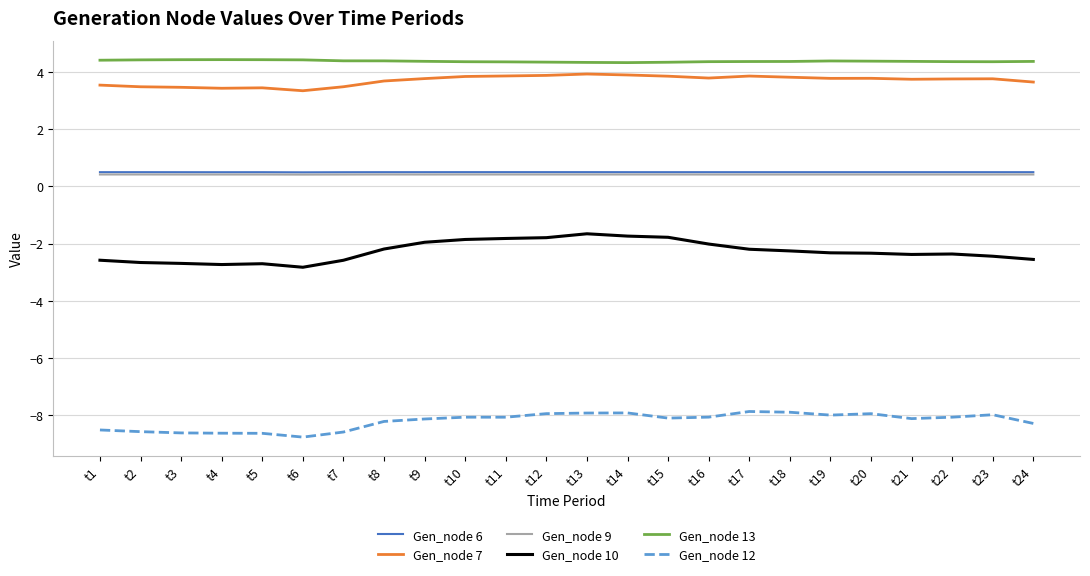

What is the difference between the highest and lowest values at t10?

12.4